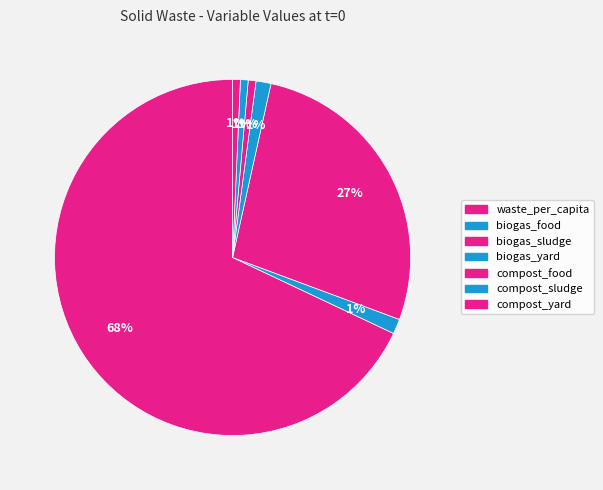

Count the number of slices in the pie.

7